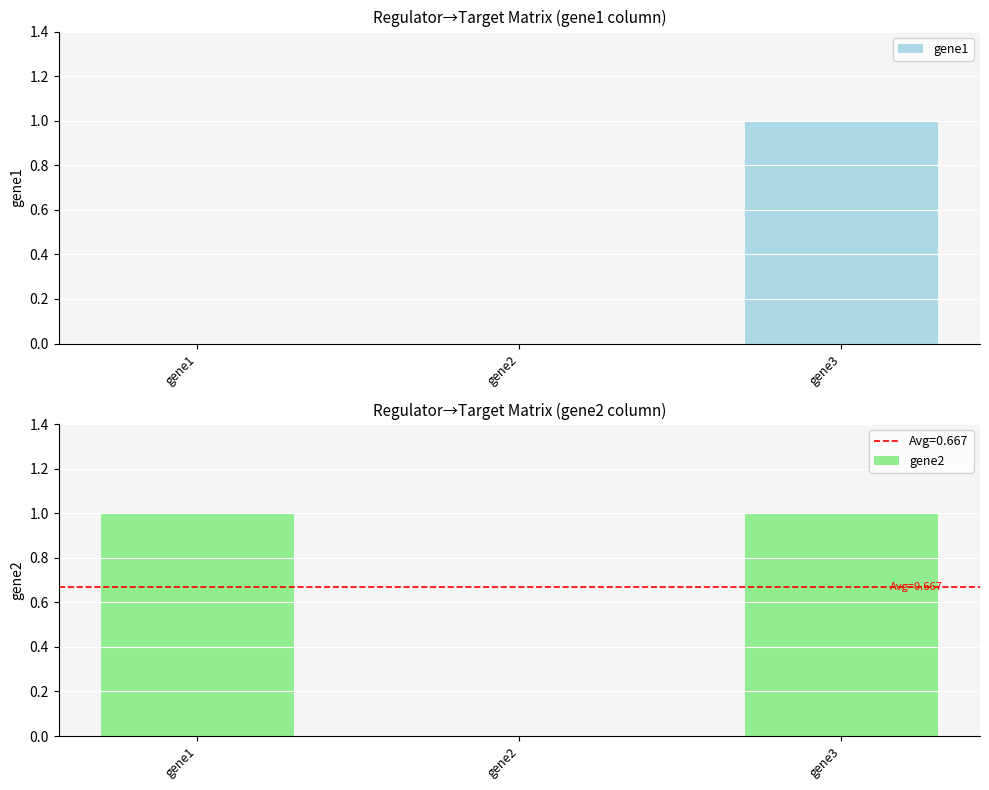

Which category has the highest value across all series?

gene3